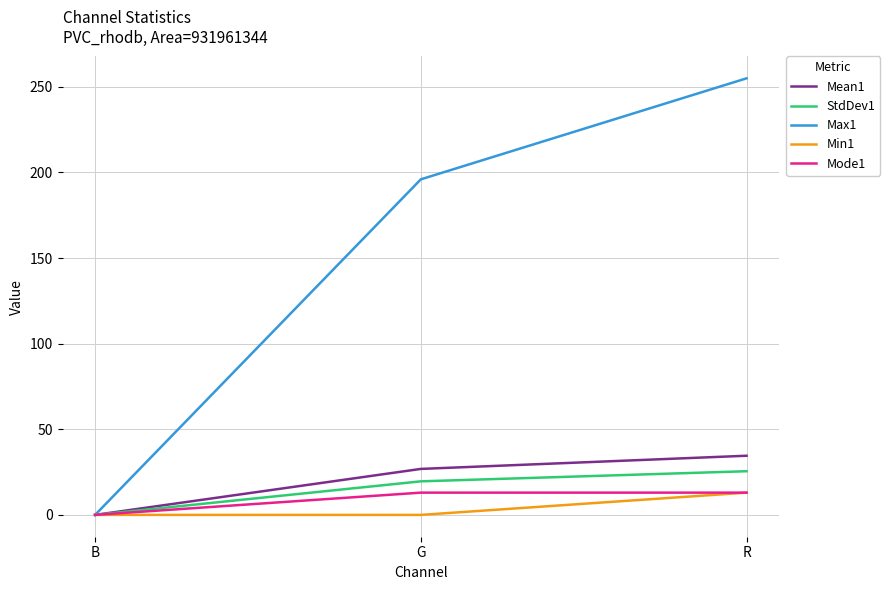

Reading right to left, transcribe all the data shown in this chart.

Mean1: 34.6	26.9	0.0
StdDev1: 25.5	19.6	0.0
Max1: 255.0	196.0	0.0
Min1: 13.0	0.0	0.0
Mode1: 13.0	13.0	0.0